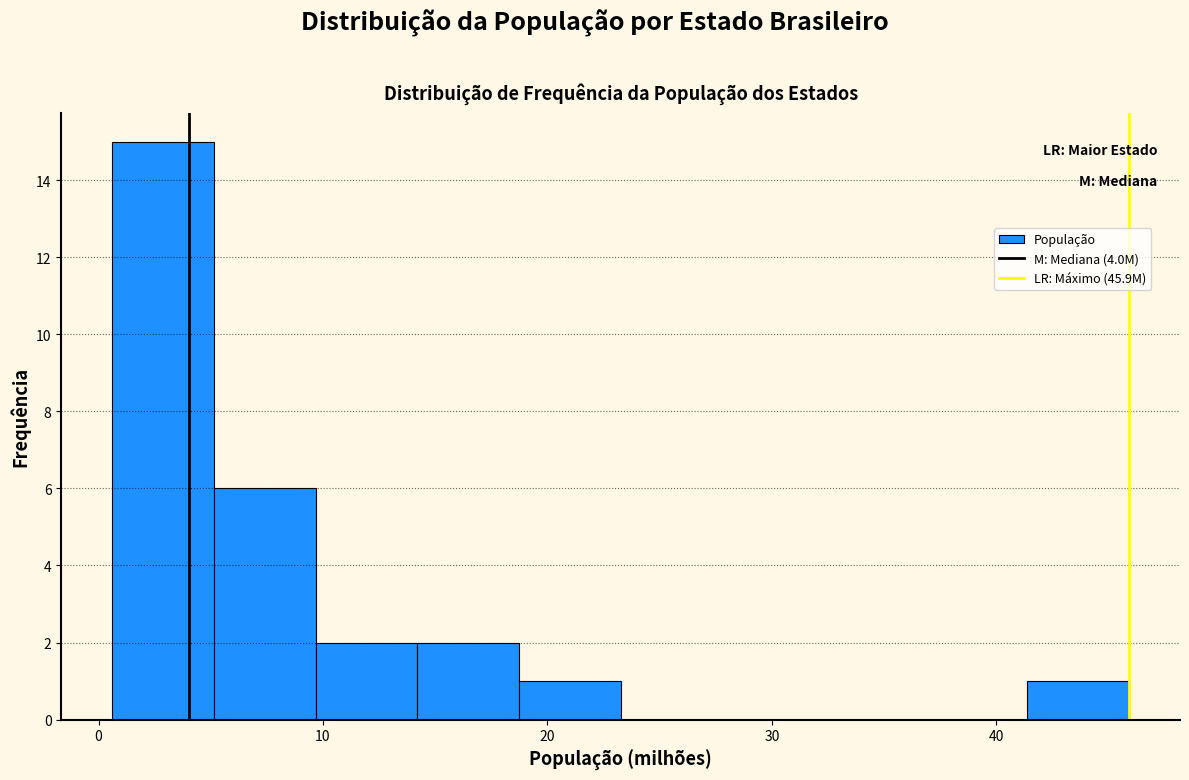

Reading left to right, list every bar in this chart as the range it spans on the x-axis followed by its height. Neither the bar edges nor the heights are printed on the chart, so give them approximately, as read against the axes.

1 to 5: 15
5 to 10: 6
10 to 14: 2
14 to 19: 2
19 to 23: 1
23 to 28: 0
28 to 32: 0
32 to 37: 0
37 to 41: 0
41 to 46: 1